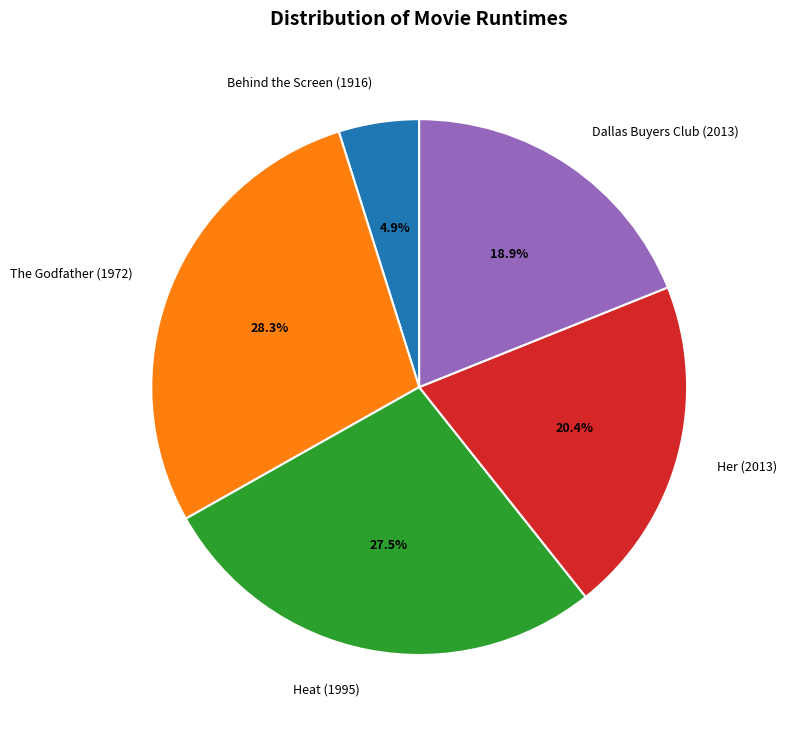

Count the number of slices in the pie.

5